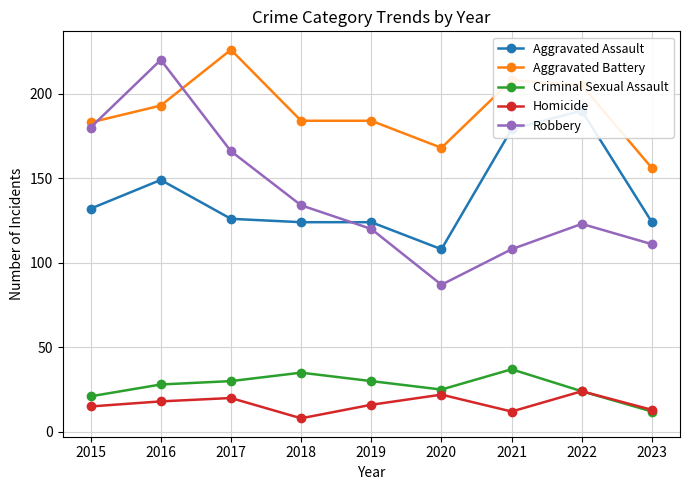

What is the sum of the Homicide values at 2021 and 2023?

25